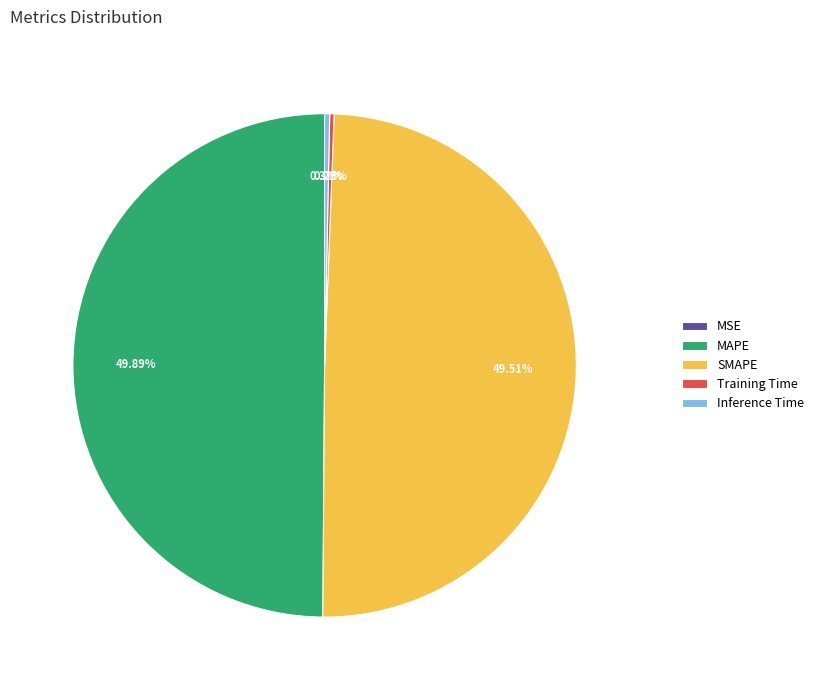

What is the ratio of the value at MAPE to the value at SMAPE?

1.0